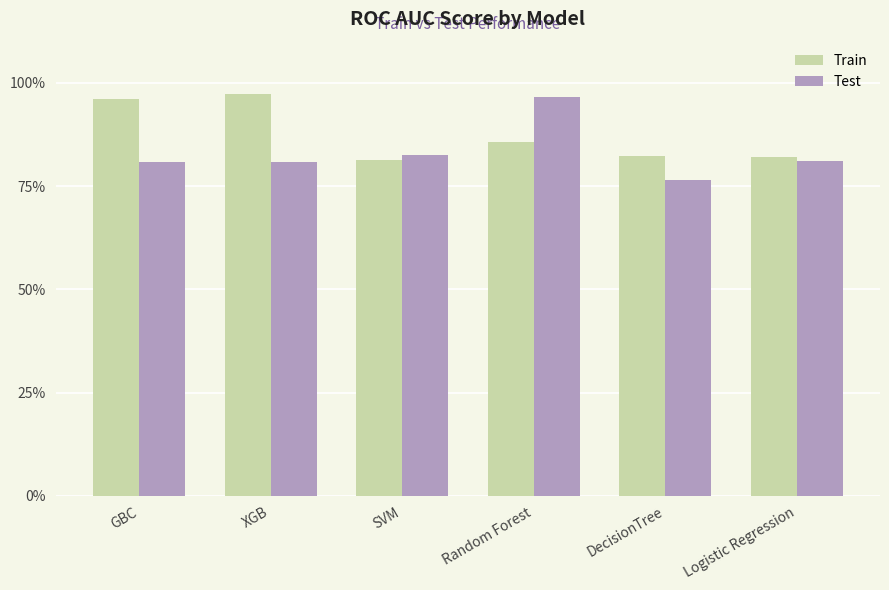

Are the bars horizontal?

No